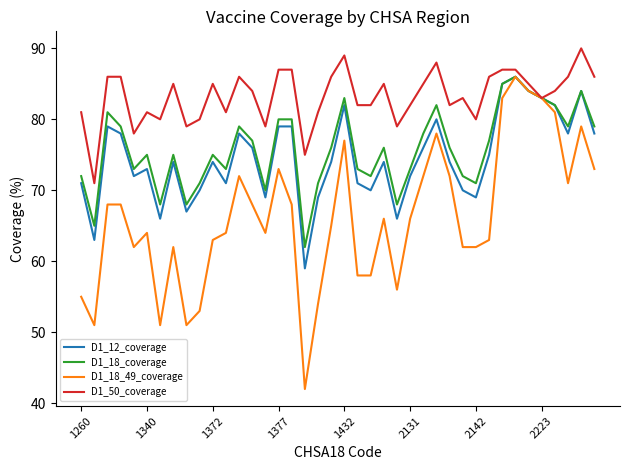

What is the difference between the second highest and minimum values in the D1_12_coverage series?

26